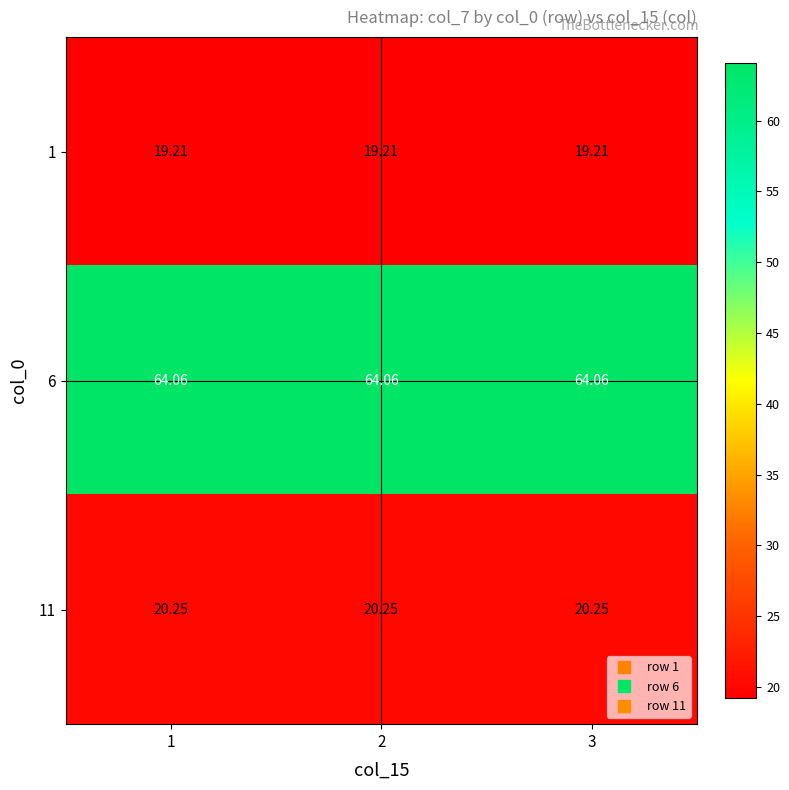

Is the value of 6 at 1 greater than the value of 1 at 3?

Yes